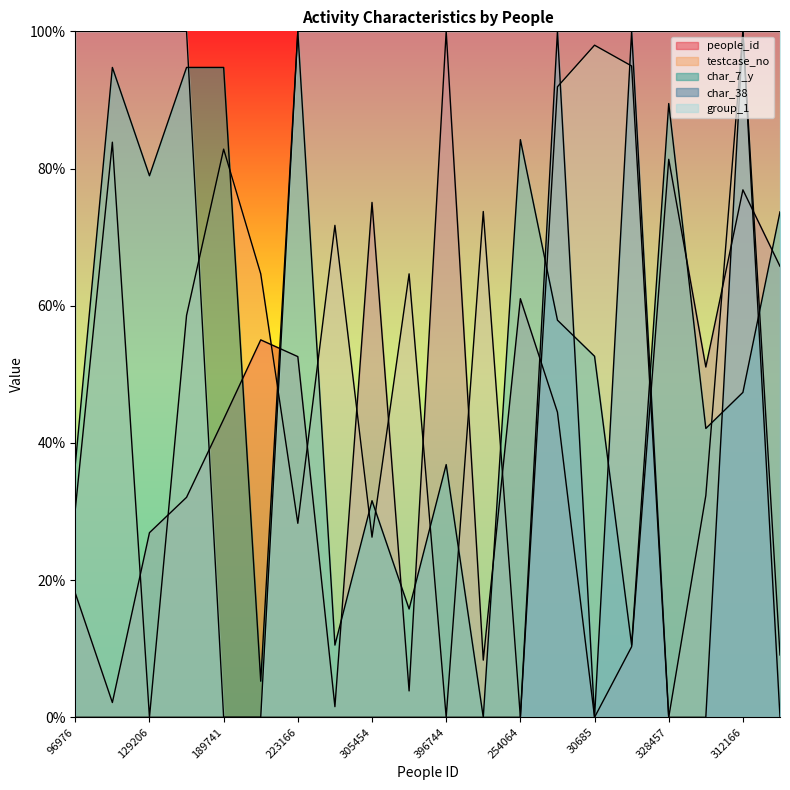

What is the difference between the maximum and minimum values in the char_38 series?

100.0